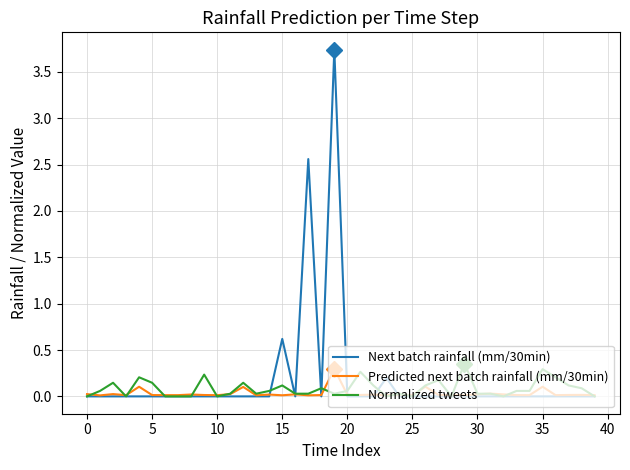

Which series has the largest range (max minus min)?

Next batch rainfall (mm/30min)